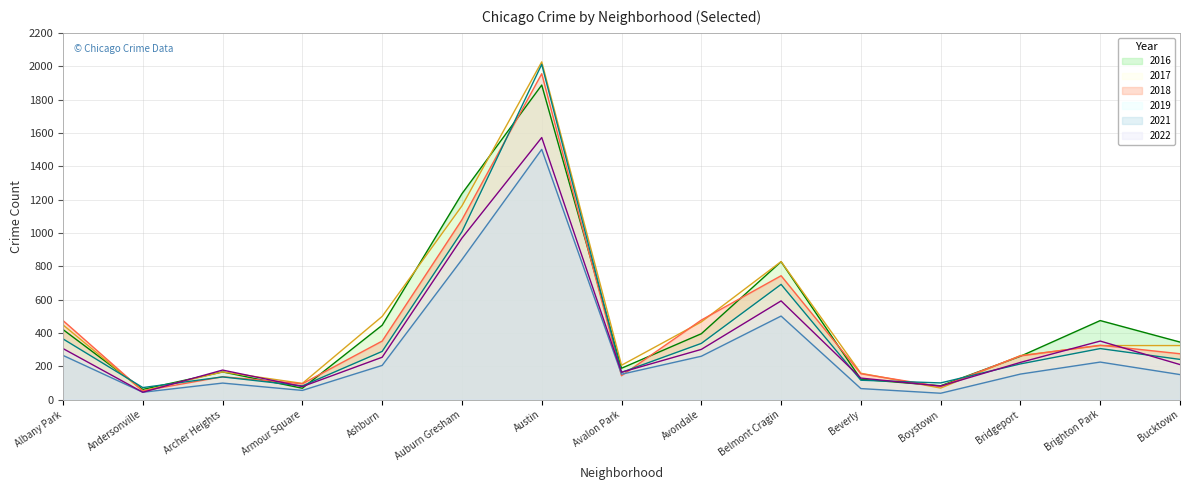

True or false: 2022 and 2021 cross at least once.

False